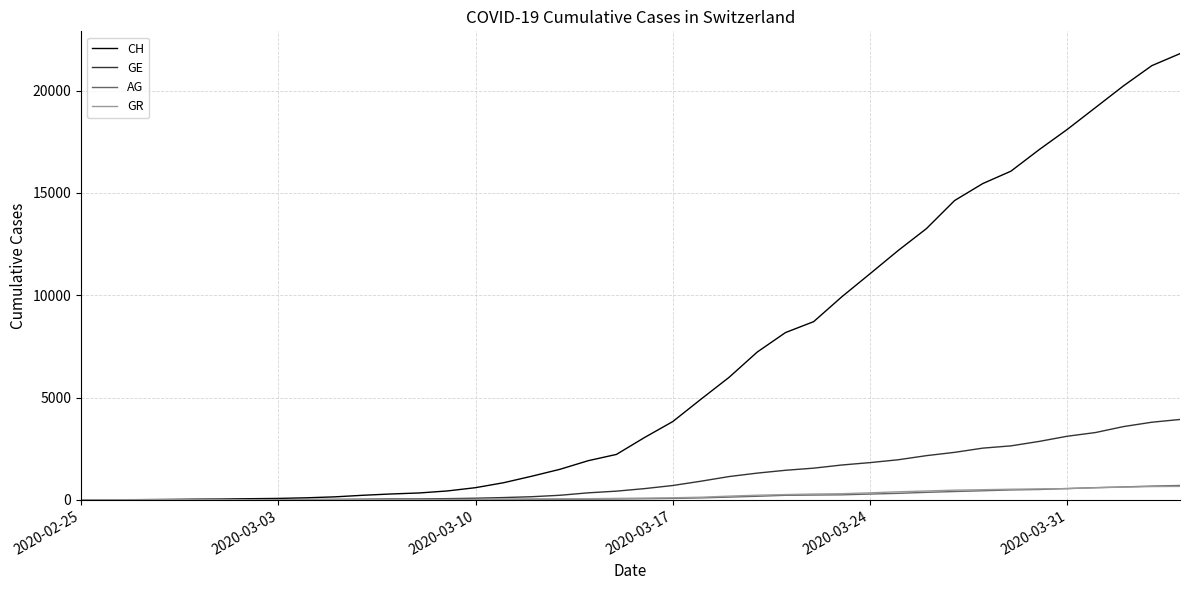

Which series has the largest total across all categories?

CH